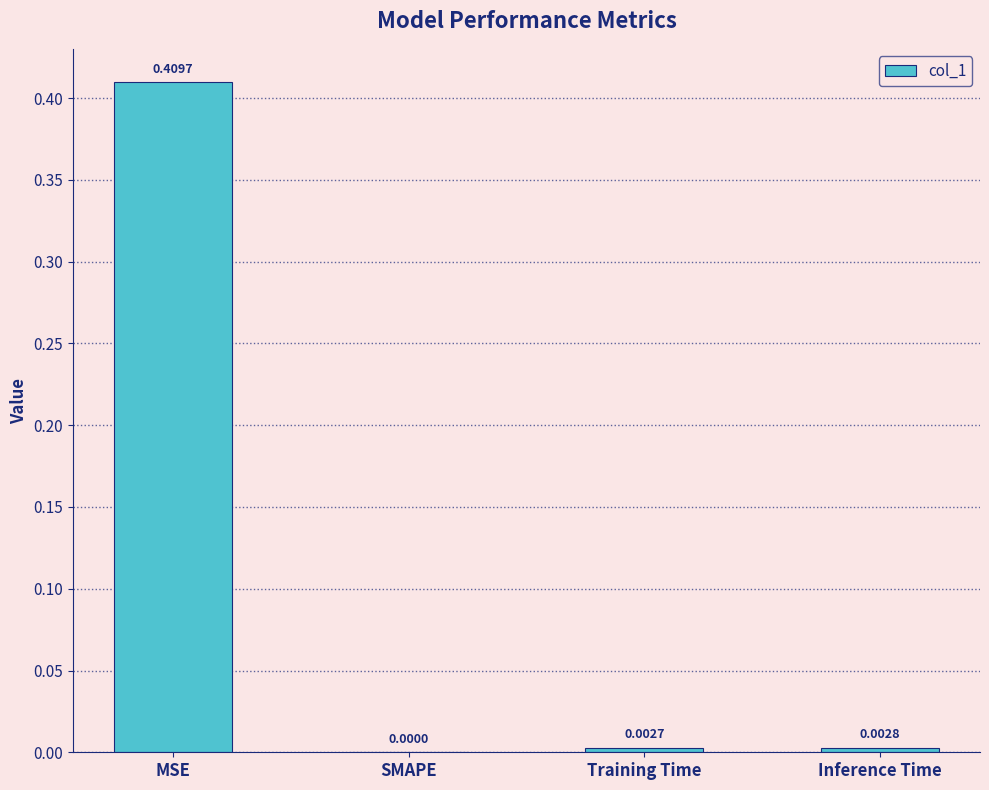

Are the bars grouped side by side (vs. stacked)?

No